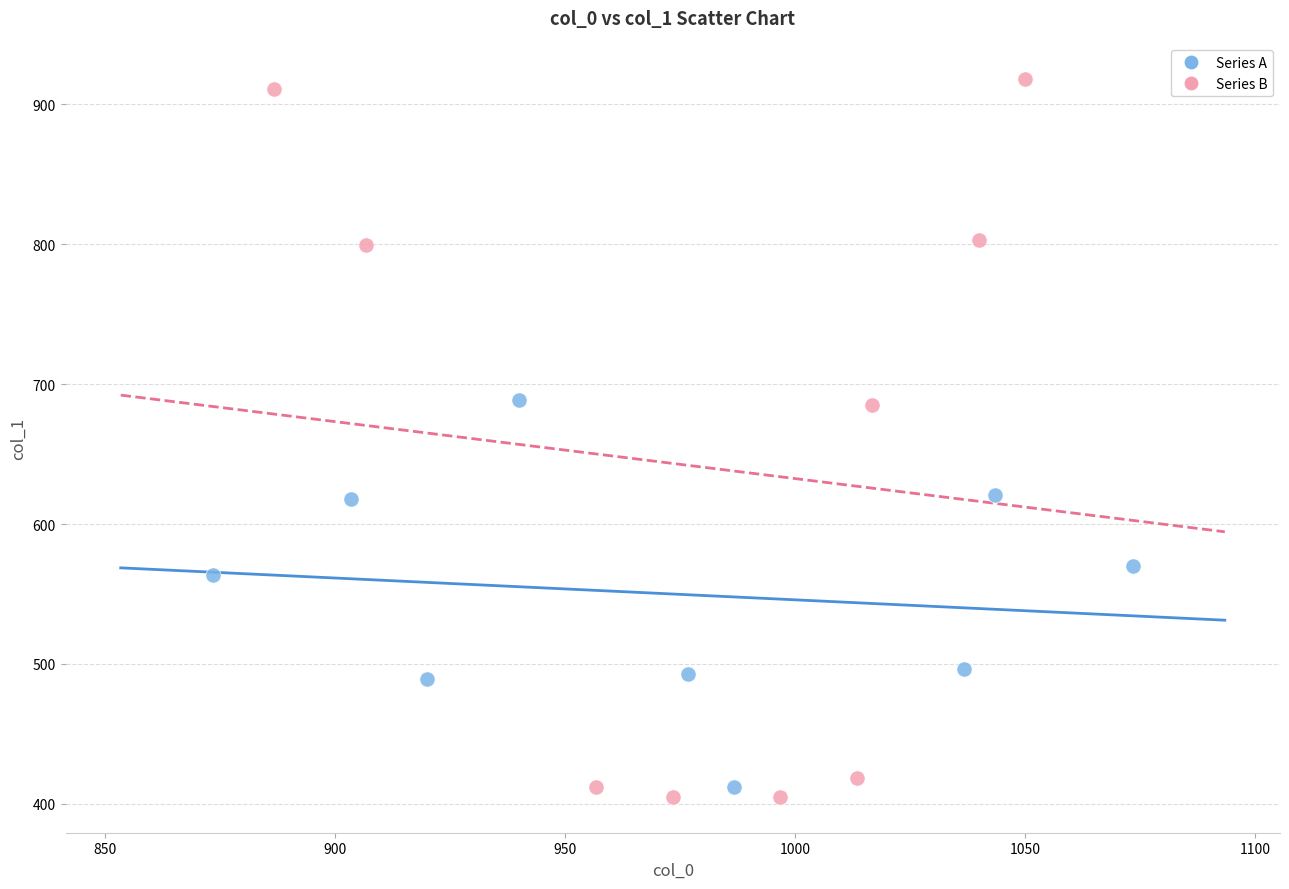

Which series has the largest Y range (max minus min)?

Series B